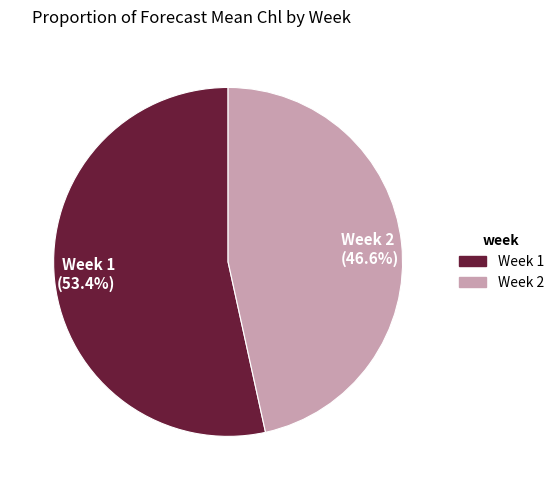

Count the number of slices in the pie.

2